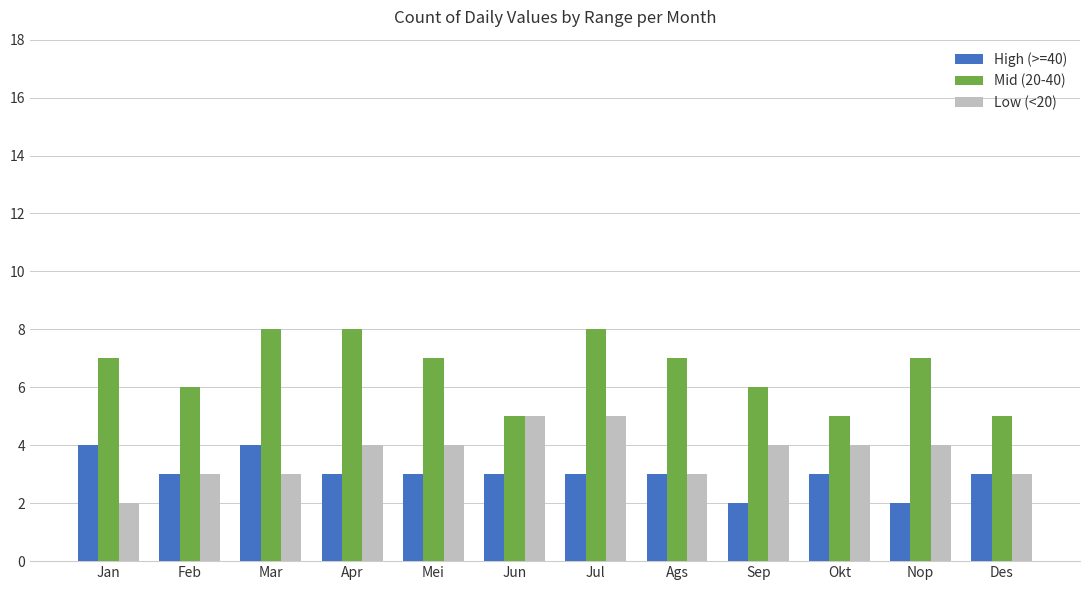

What is the spread (max minus min) of values at Jan?

5